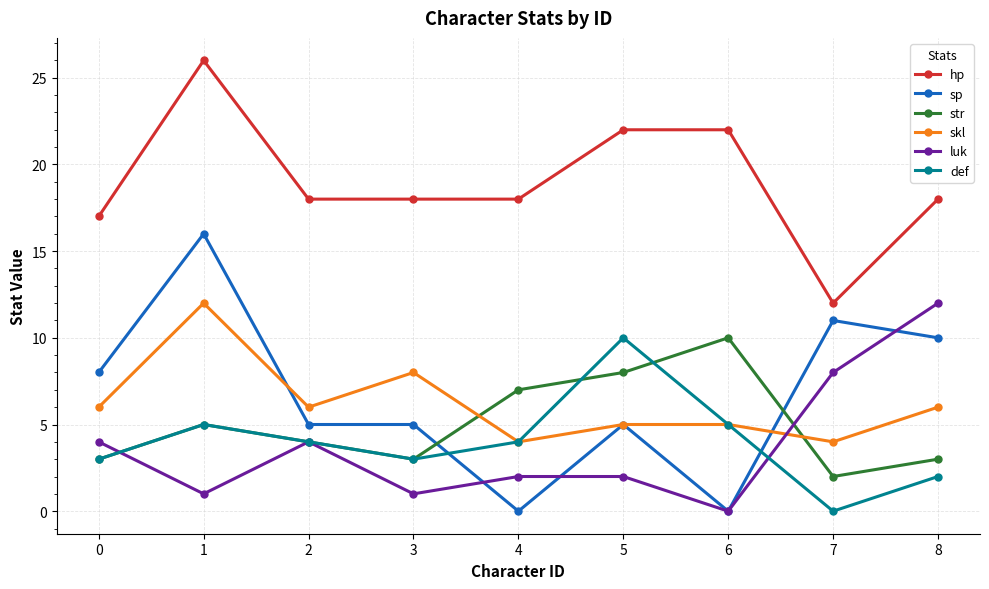

Which series changed the most between 0 and 8?

luk